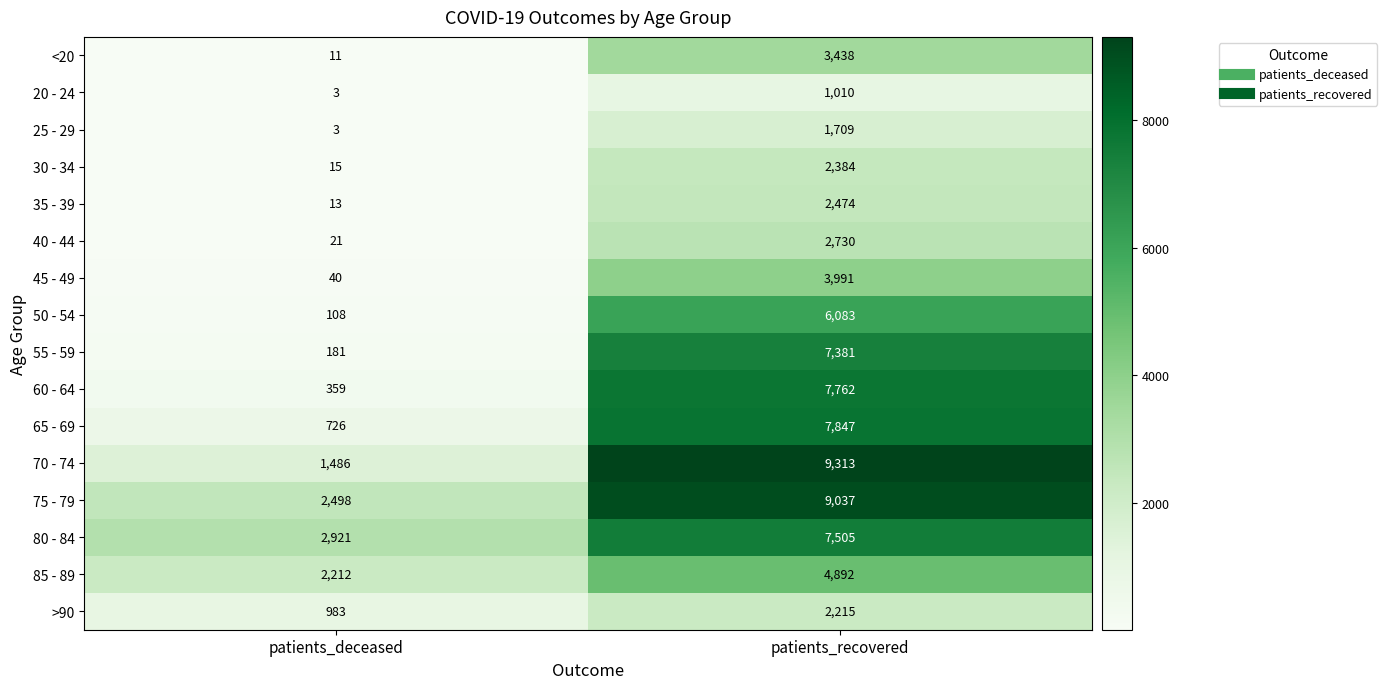

At how many categories does at least one series exceed 4117?

1